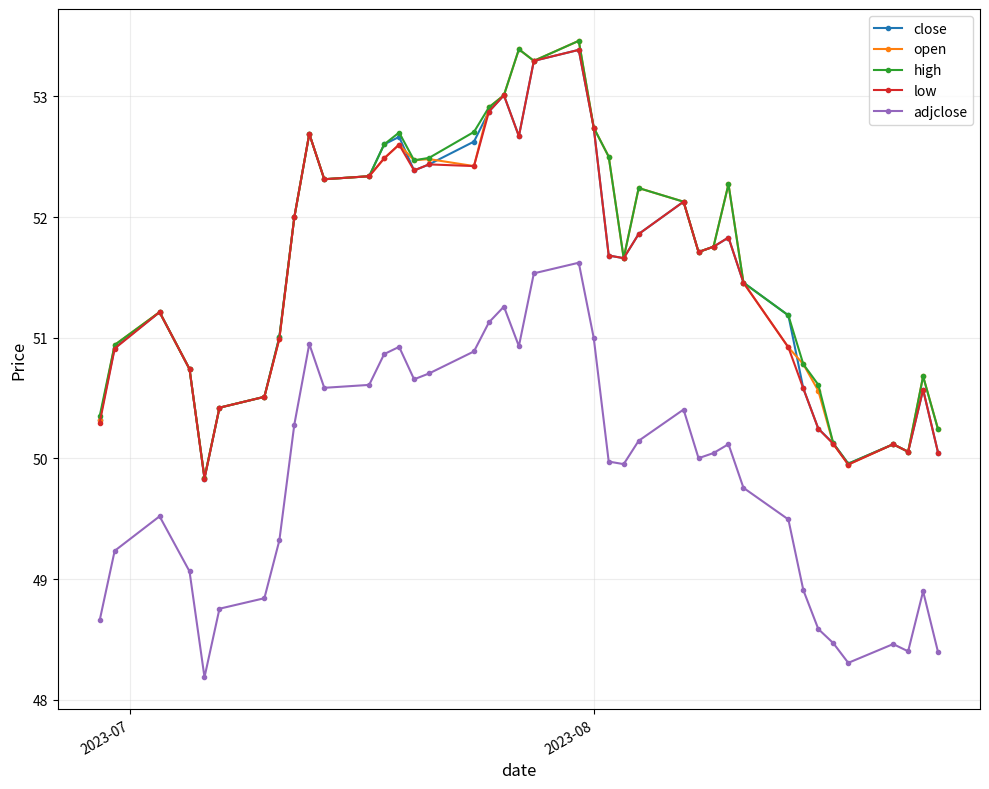

What is the value of the adjclose point at the 17th from the left?

50.9